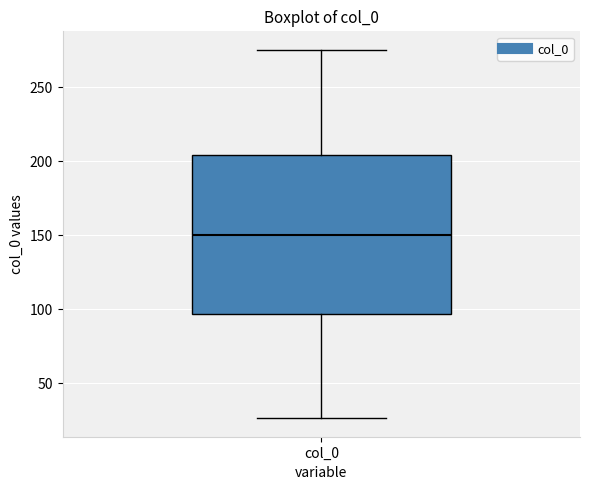

Transcribe this box plot: give where the median line is, the range the box spans, and where the two whiskers end, as read against the y-axis. The values are not printed on the chart, so give them approximately, as read against the axis.

median 150, box 95 to 205, whiskers 25 to 275